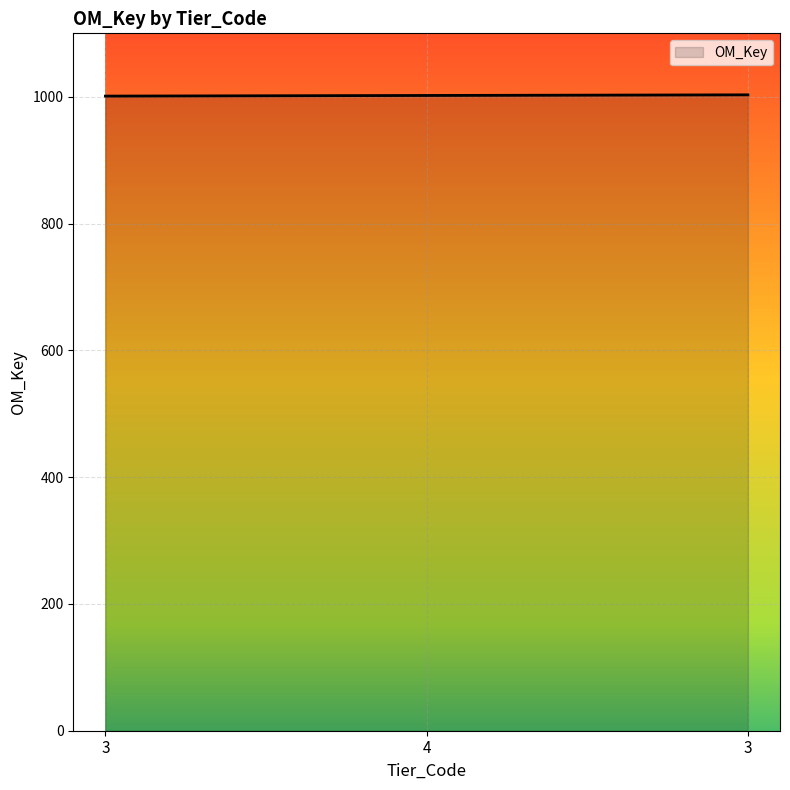

The value at 3 is 334. True or false?

False